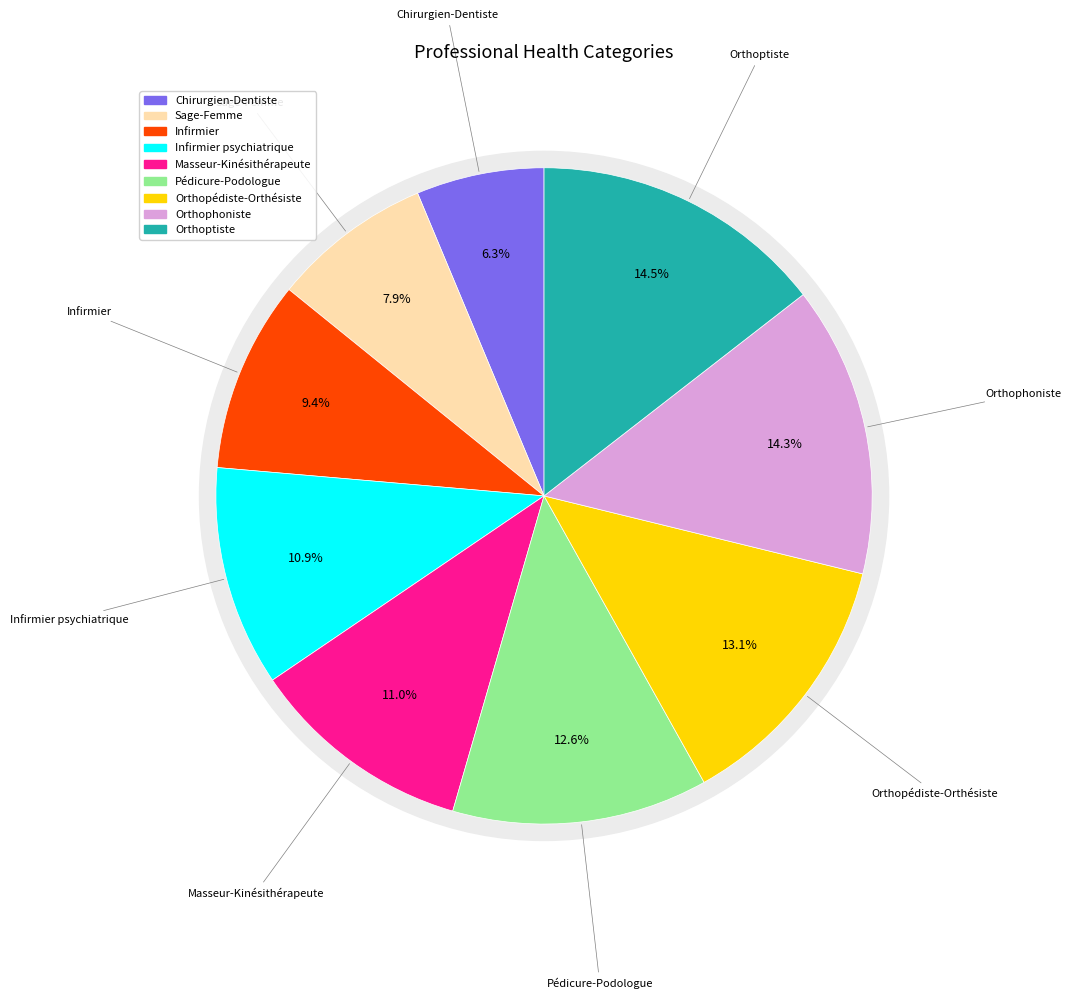

Is it true that Orthophoniste is 14% of the pie?

True